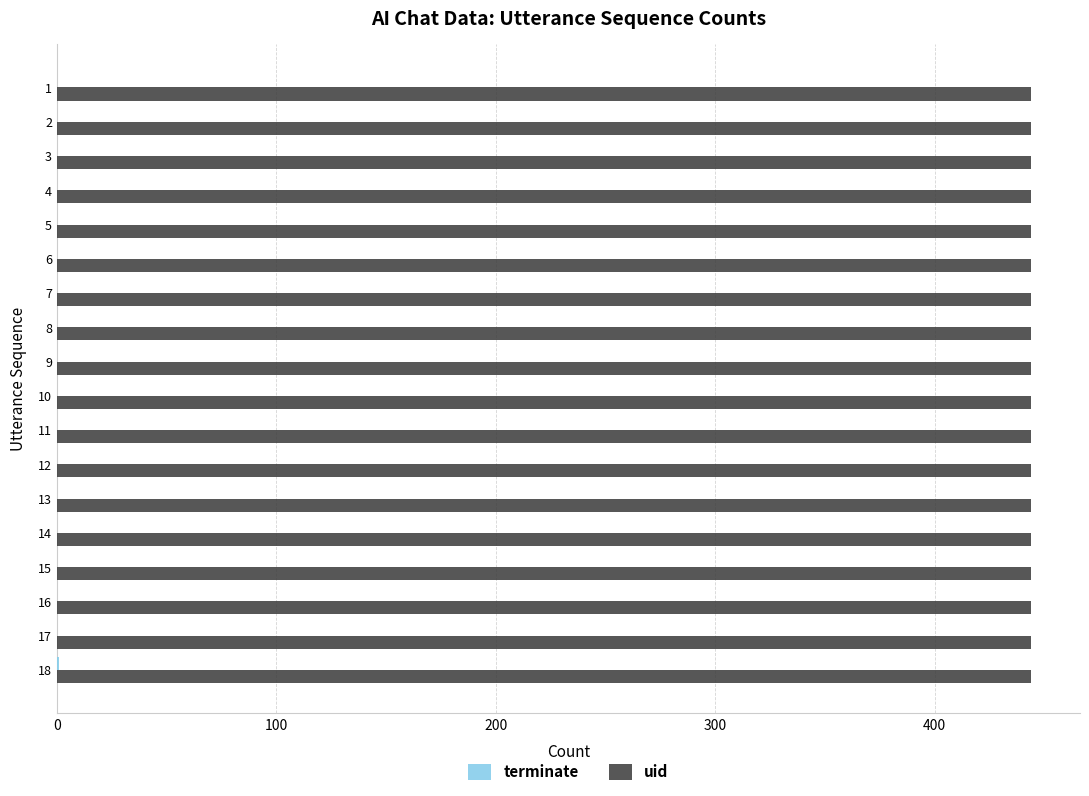

The value of uid at 3 is 140. True or false?

False